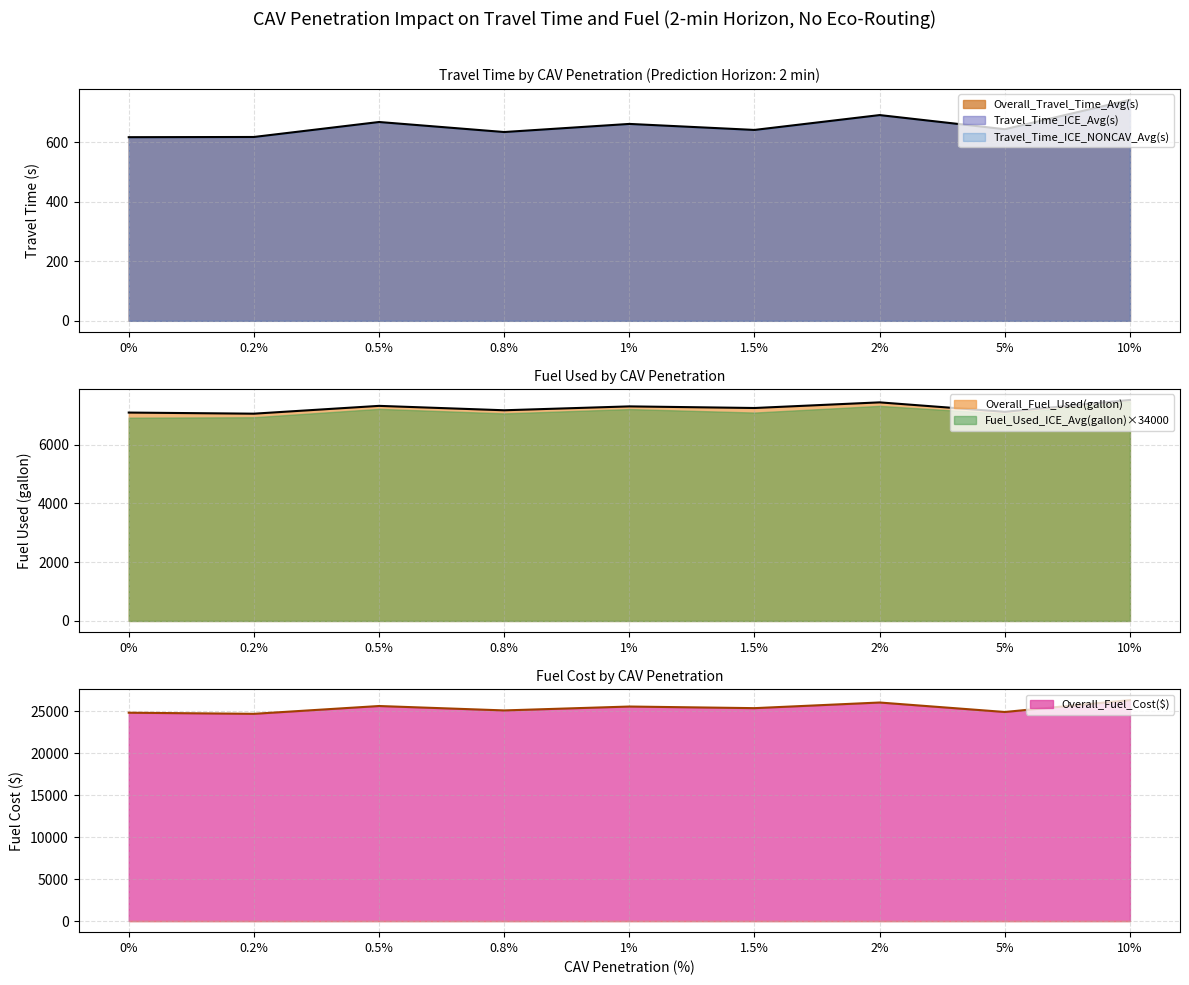

What is the difference between the second highest and second lowest values in the Overall_Fuel_Used(gallon) series?

347.1